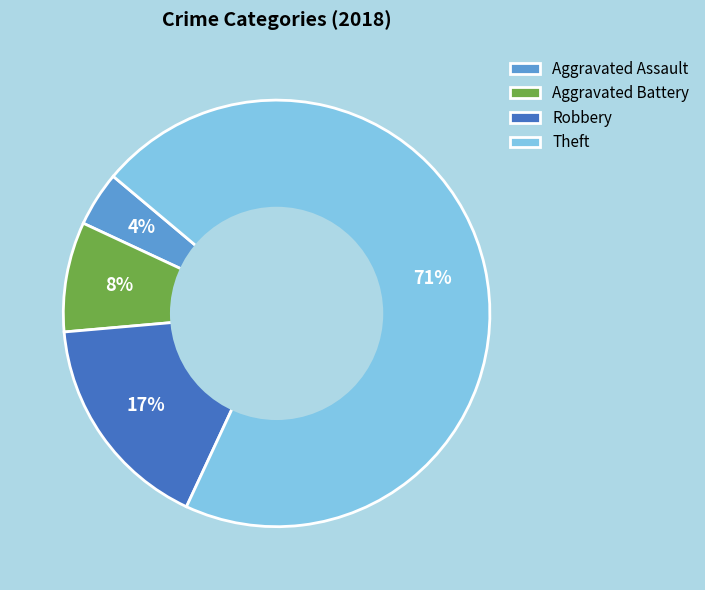

How many slices are in this pie chart?

4